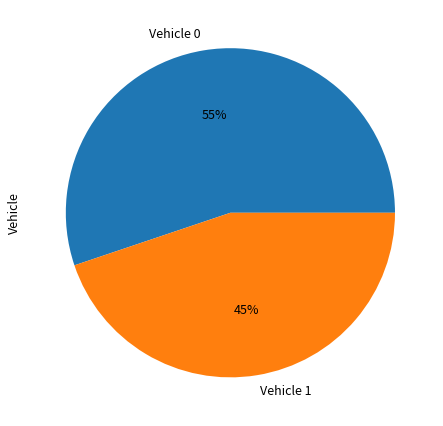

Count the number of slices in the pie.

2